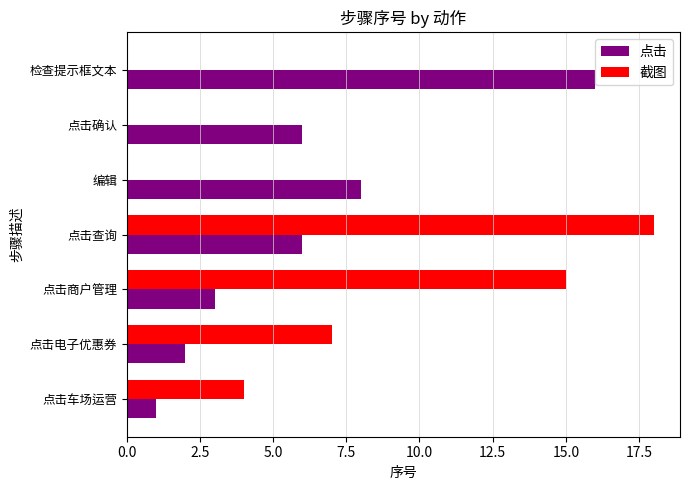

Between 点击电子优惠券 and 点击查询, which series saw the biggest shift?

截图